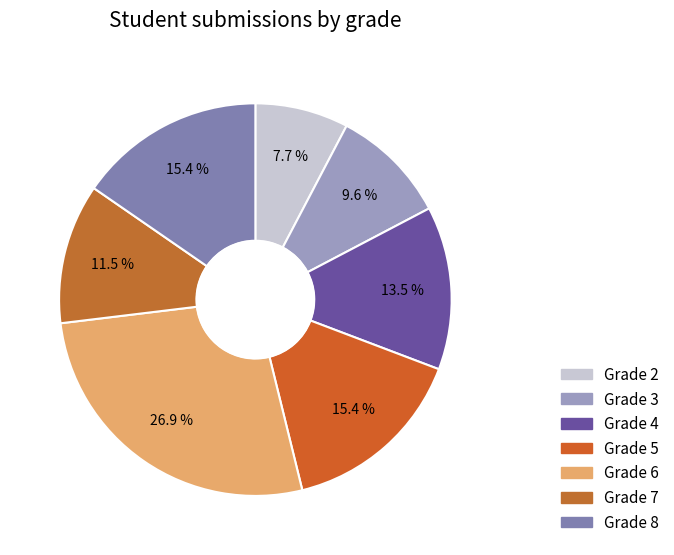

Is there a majority slice in this chart?

No